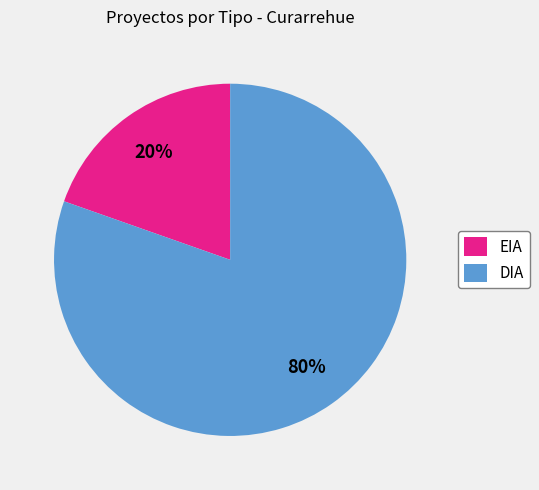

Is the sum of EIA and DIA greater than half?

Yes